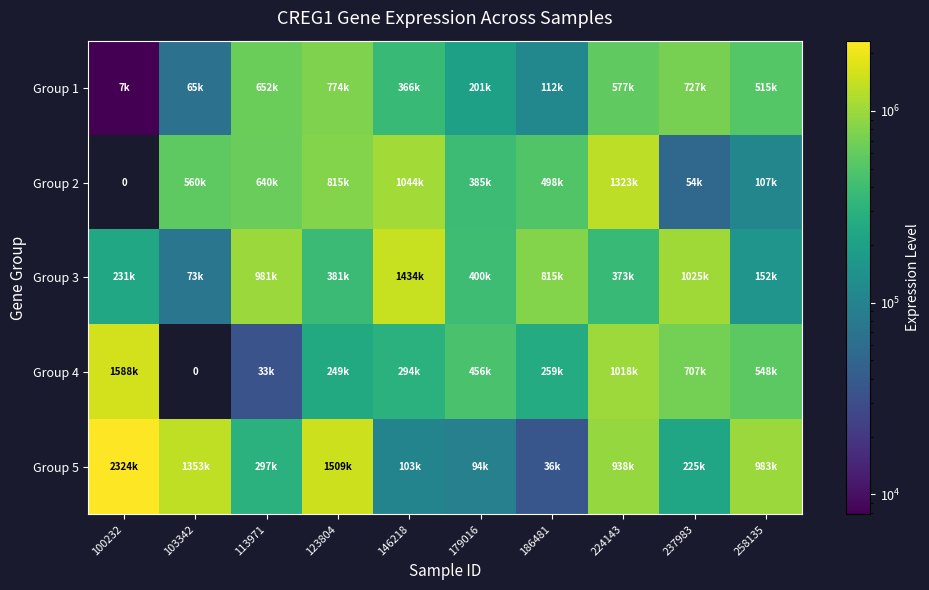

How many categories are shown in the chart?

10